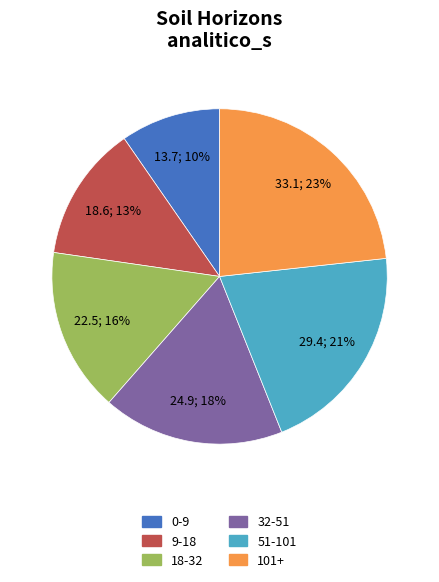

Count the number of slices in the pie.

6